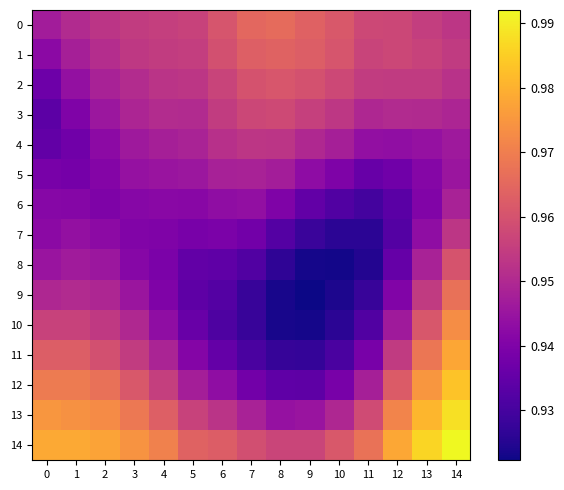

Rank the series by their maximum value, from highest to lowest.

14, 13, 12, 11, 10, 9, 0, 1, 2, 8, 3, 4, 7, 5, 6